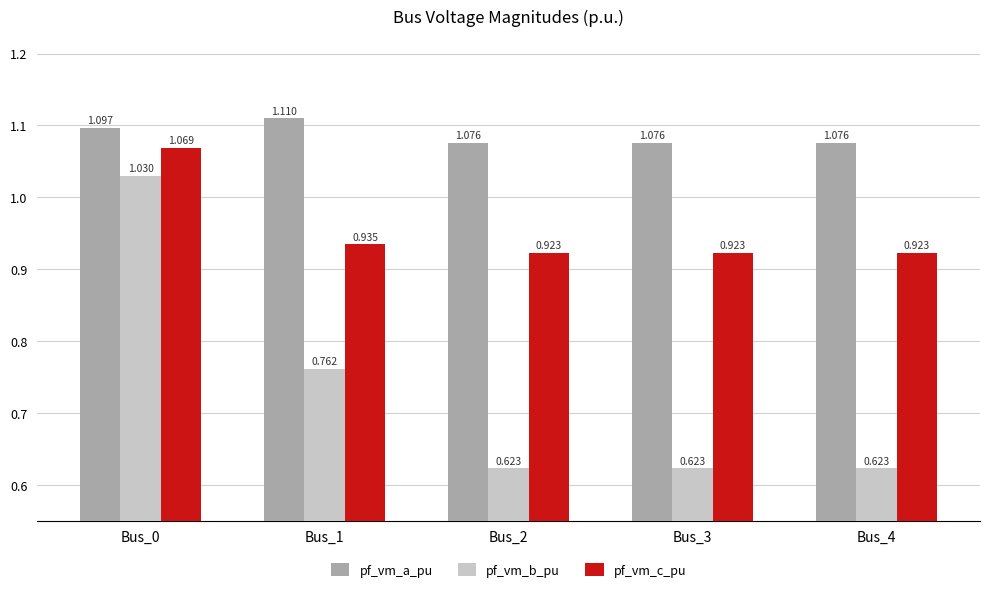

Between Bus_1 and Bus_4, which series saw the biggest shift?

pf_vm_b_pu